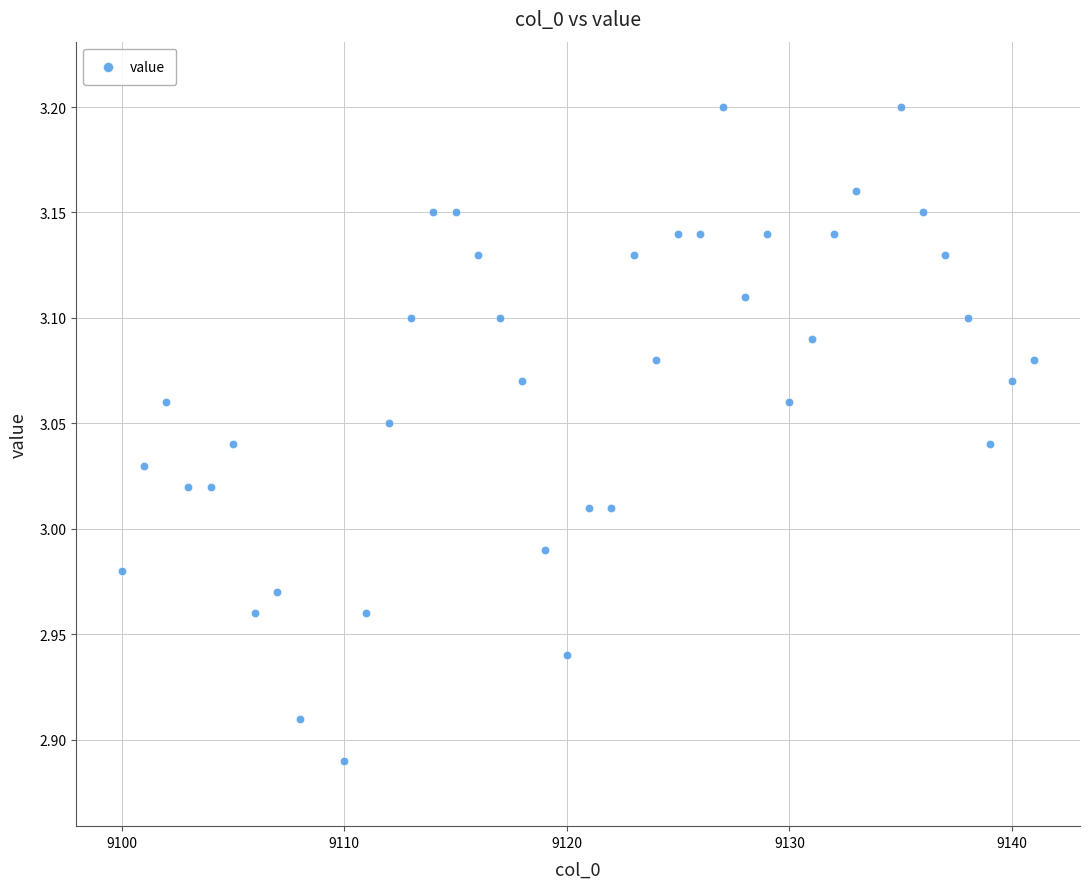

What is the range of X values (max minus min)?

41.0